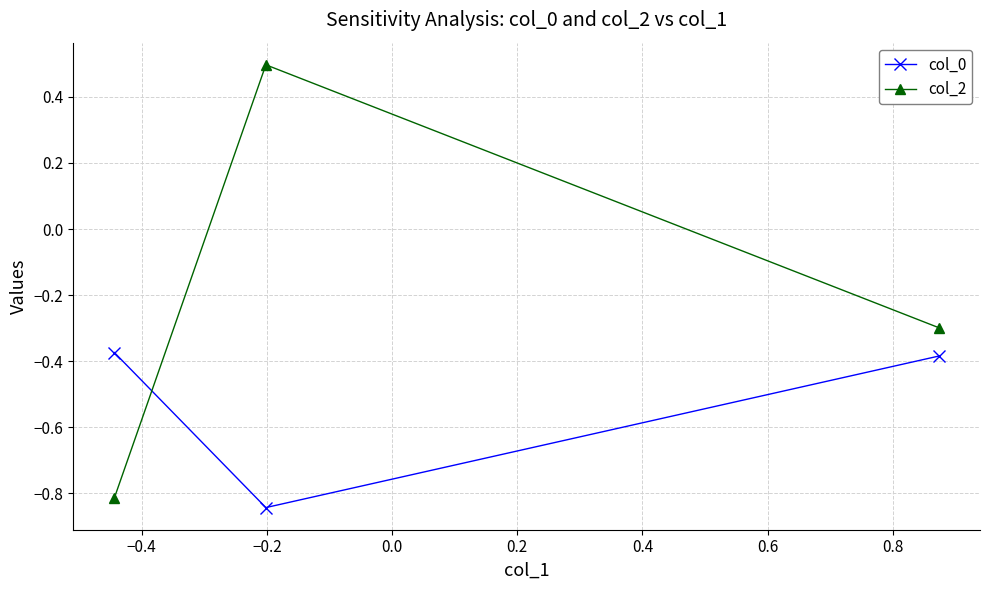

Which series has the largest range (max minus min)?

col_2